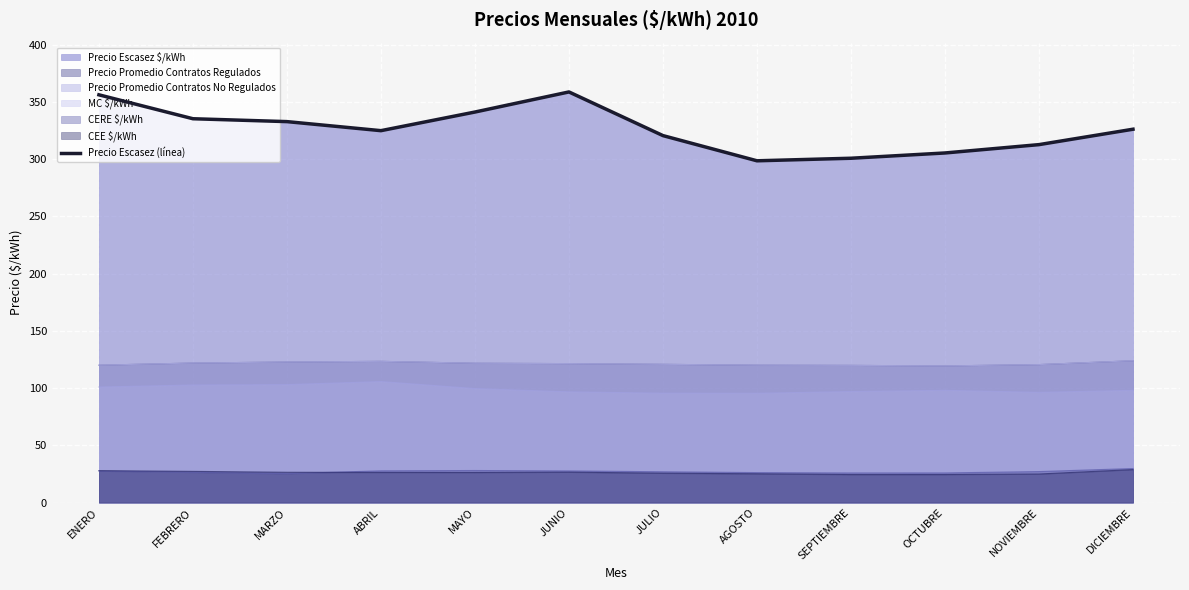

Is it true that the value at DICIEMBRE is 438.8?

False